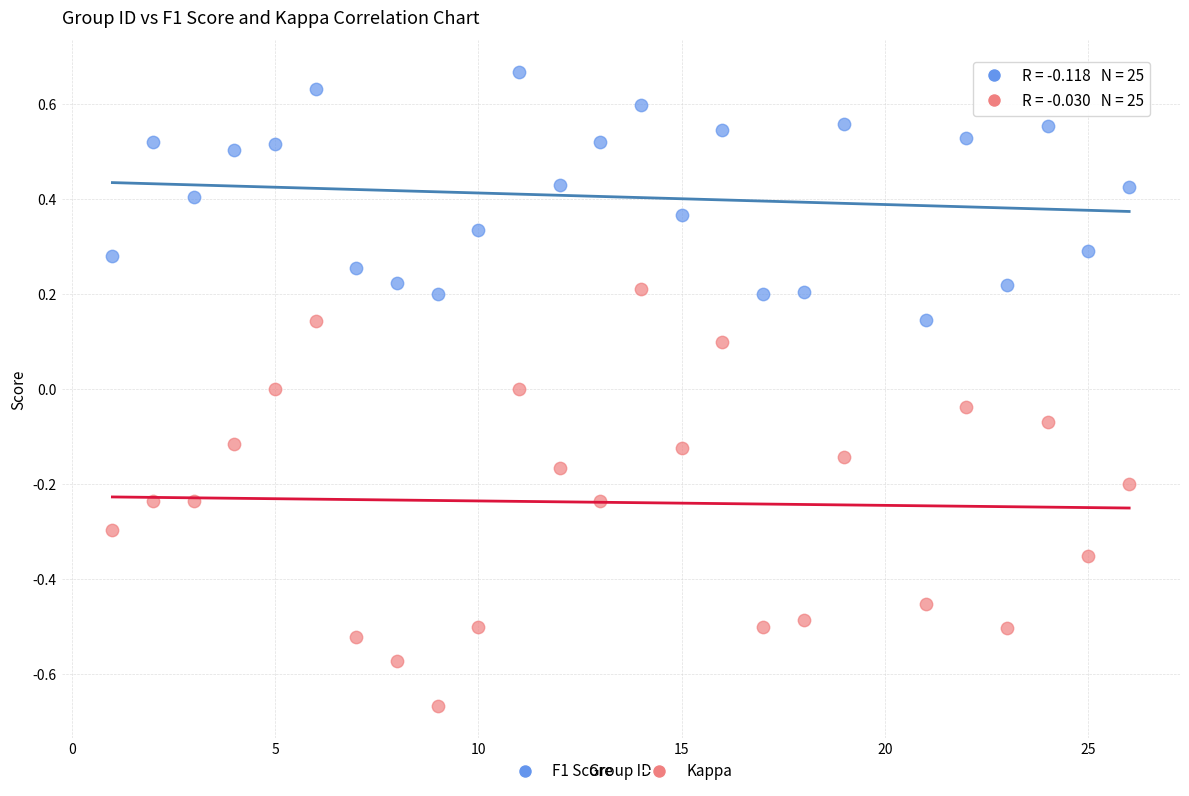

What is the X range (max minus min) for the scatter plot?

25.0